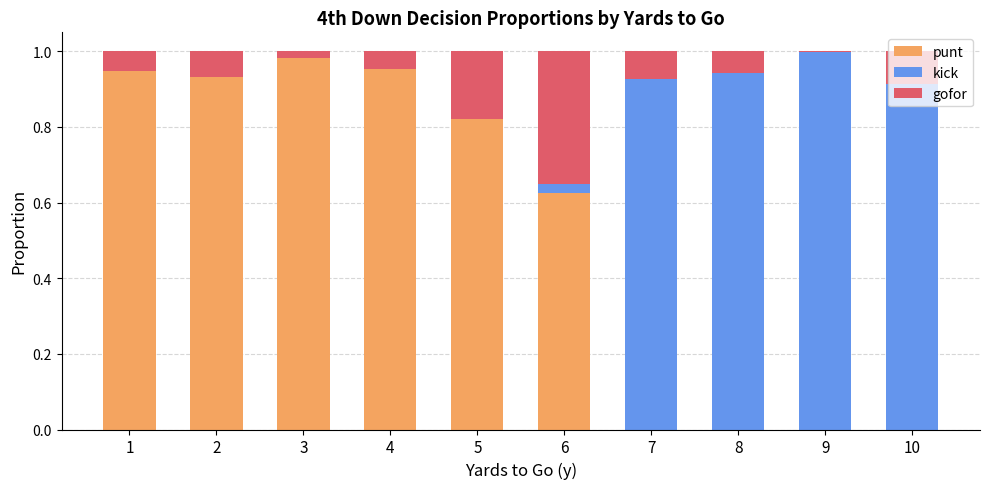

True or false: punt has a value of 0.4 at 9.

False